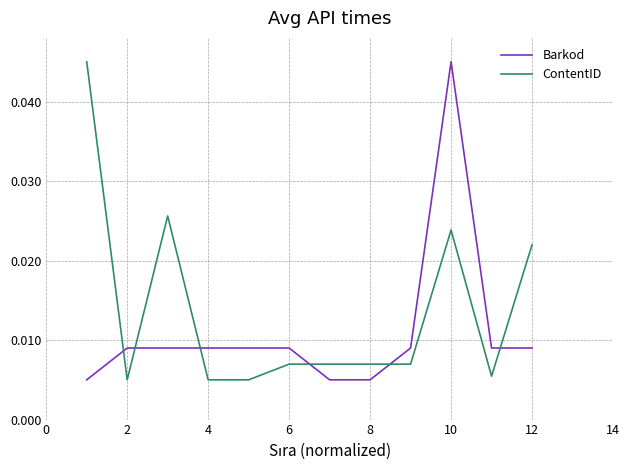

Does the chart have visible grid lines?

Yes